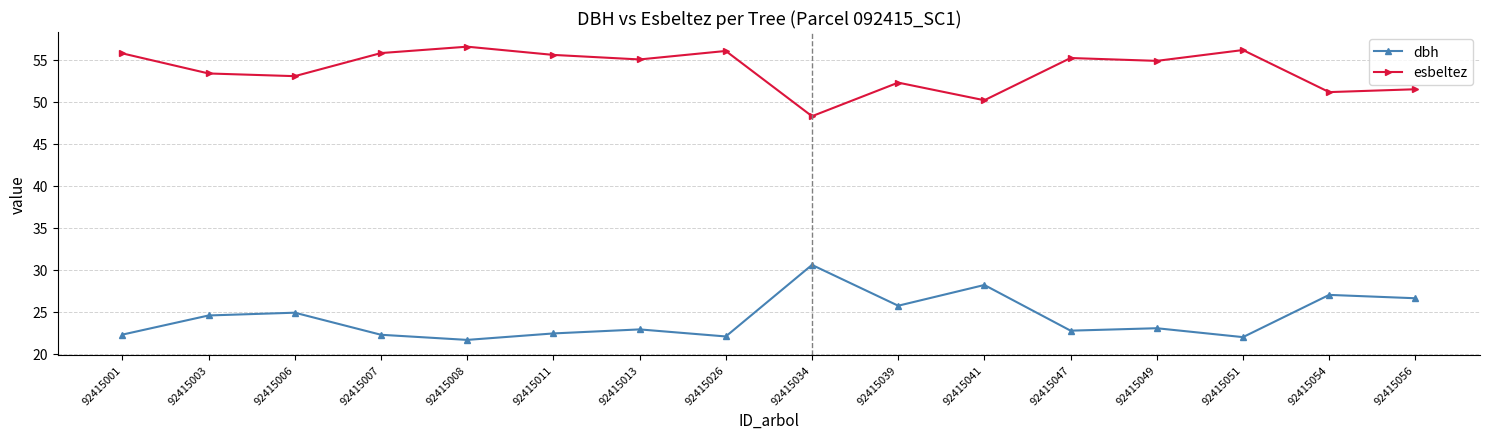

What is the spread (max minus min) of values at 92415056?

24.9